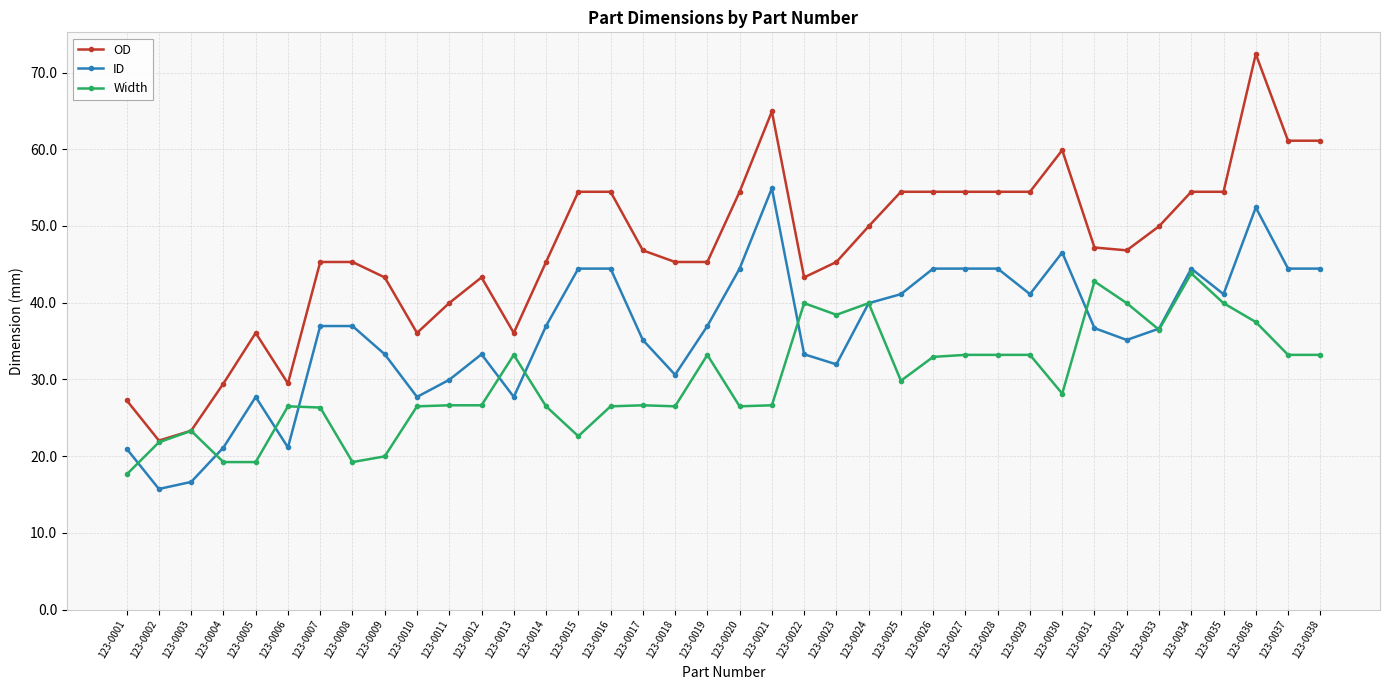

True or false: Width has more than 1 points higher than both neighbors.

True